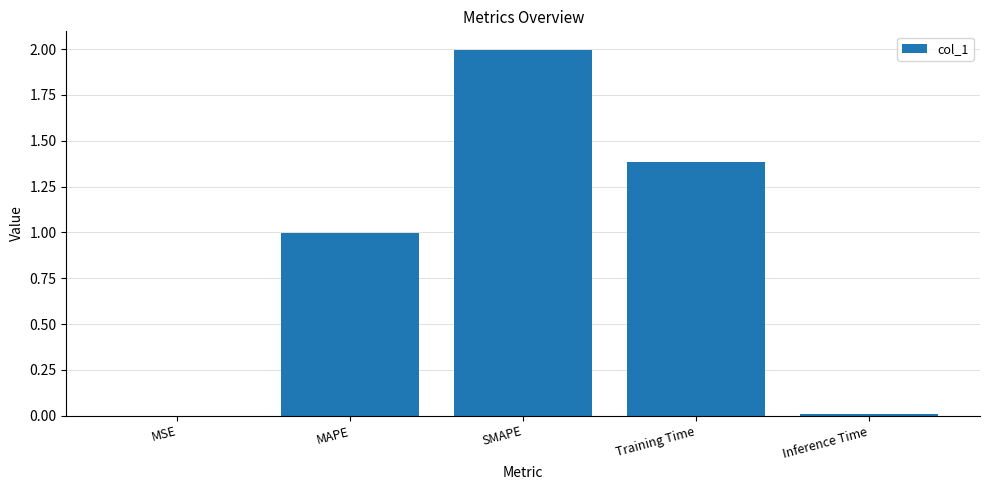

Read the value at Training Time.

1.4